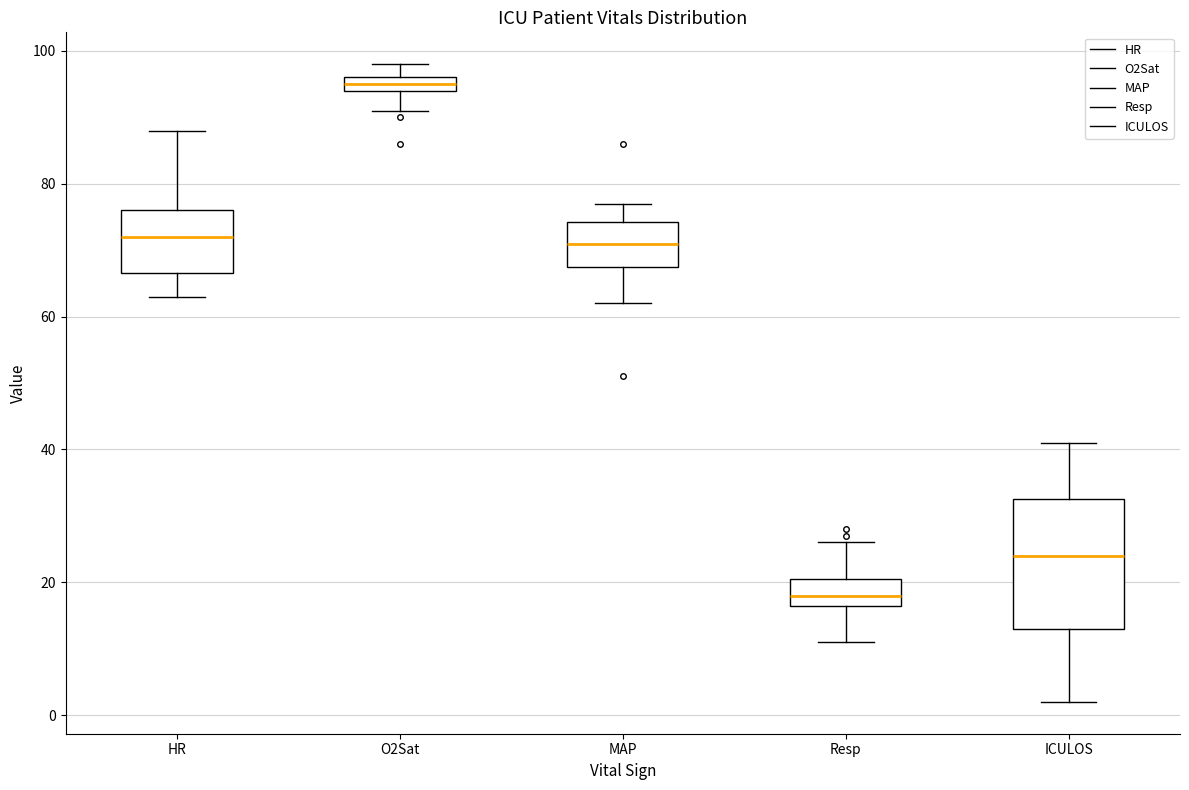

Which box is the tallest, from its lower edge to its upper edge?

ICULOS